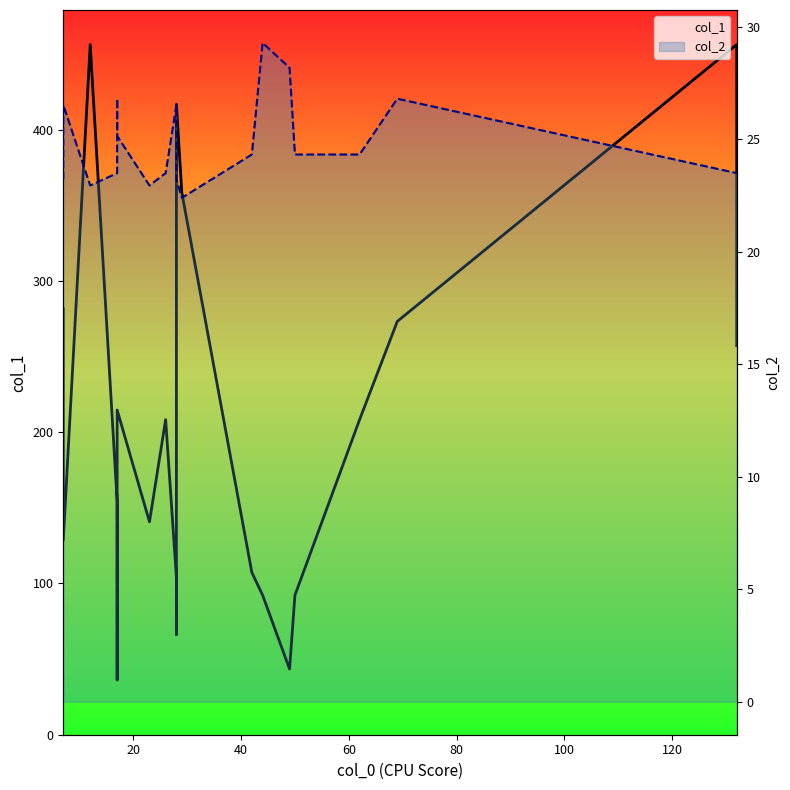

True or false: col_1 has a value of 57.4 at 13.

False